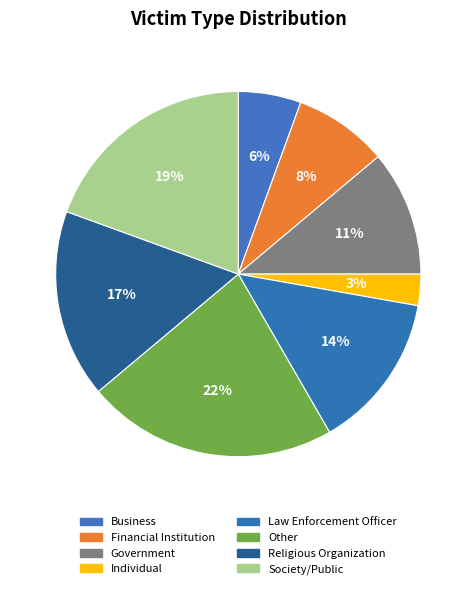

How many segments does this pie chart have?

8